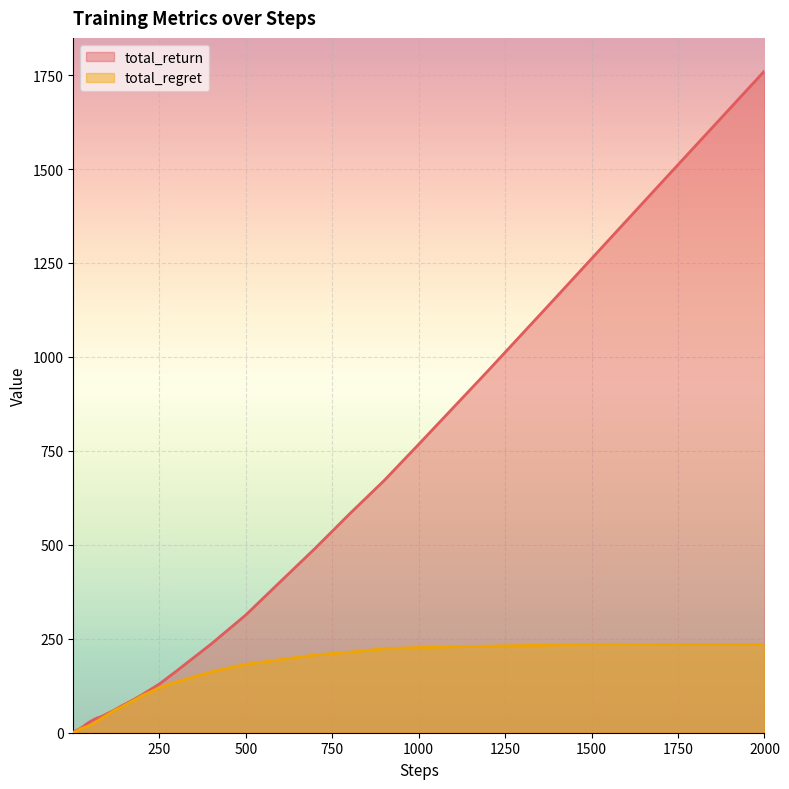

What are all the series names shown in the legend?

total_return, total_regret